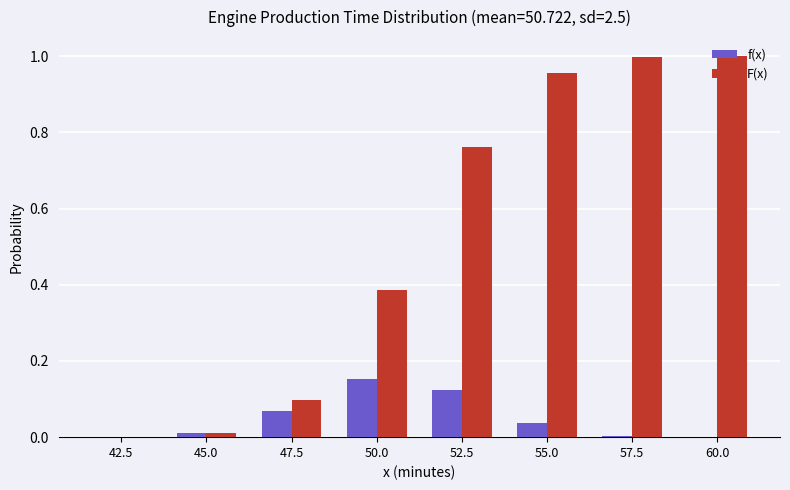

True or false: f(x) has a value of 0.0 at 45.0.

True